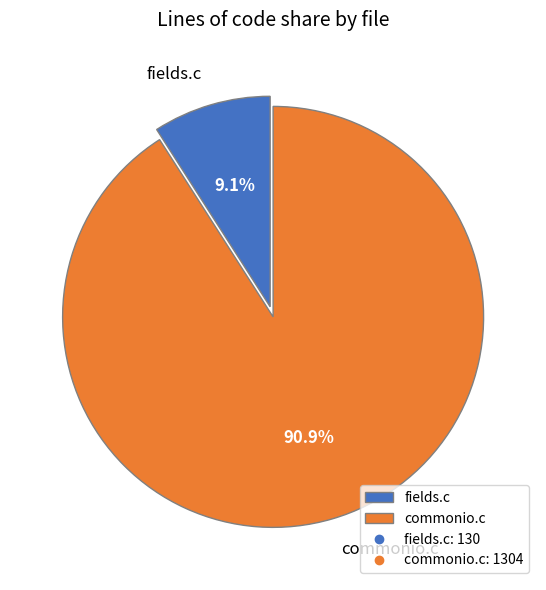

Is there any slice that represents more than half of the pie?

Yes